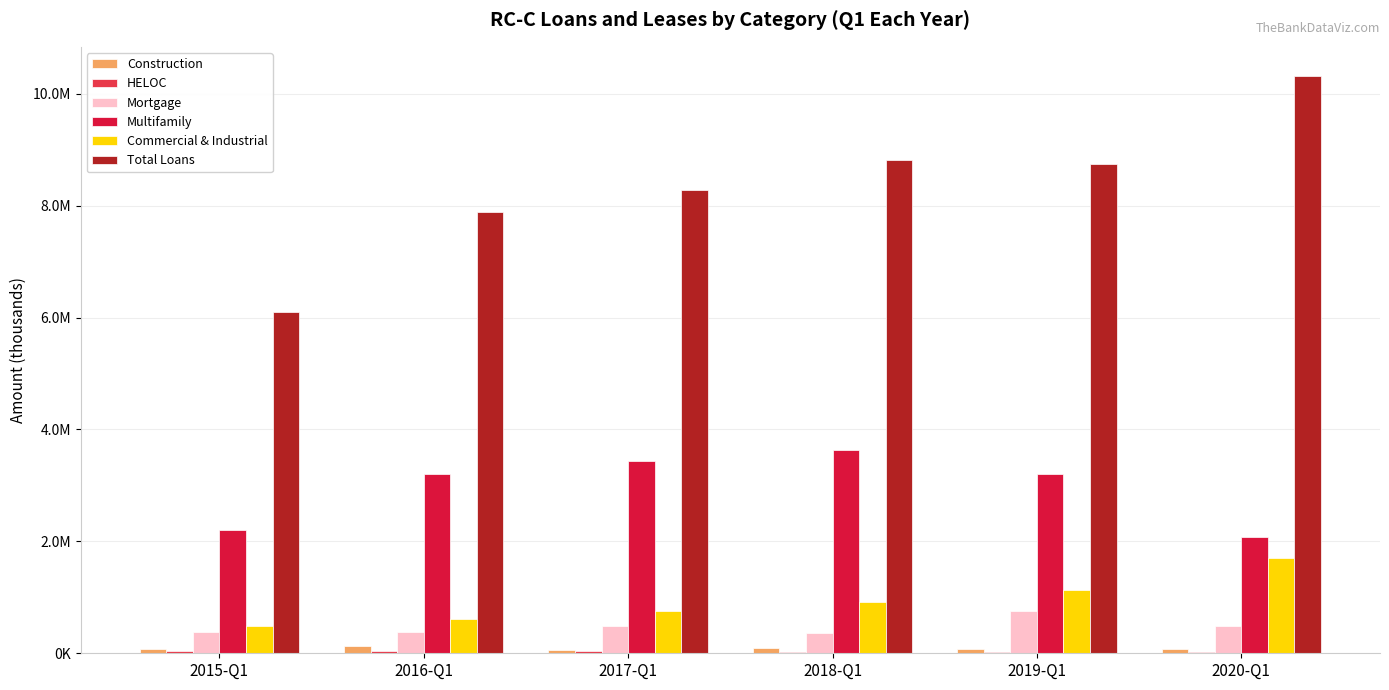

Are the bars horizontal?

No